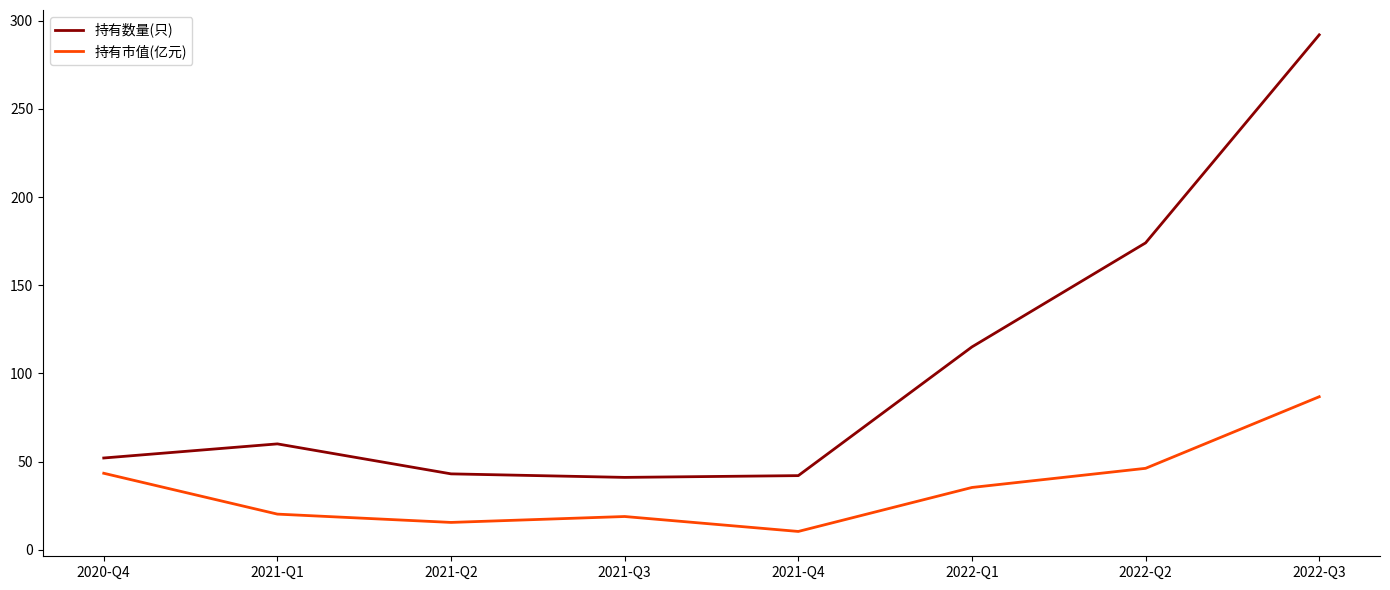

What is the minimum value for 持有数量(只)?

41.0